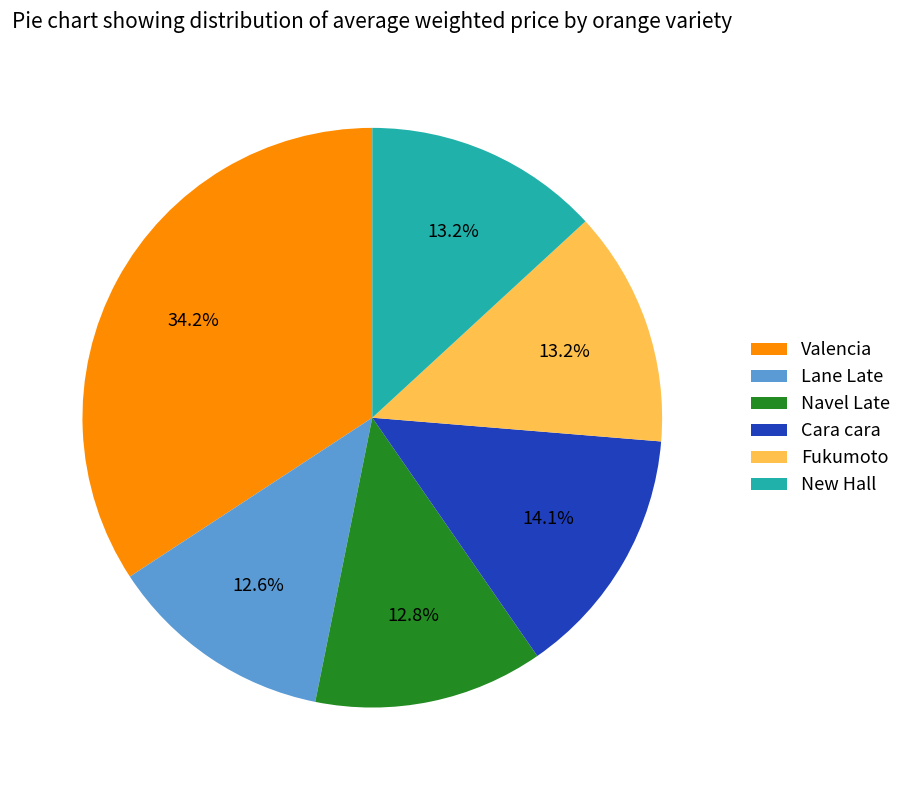

To the nearest percent, what is the combined percentage of Navel Late and Cara cara?

27%